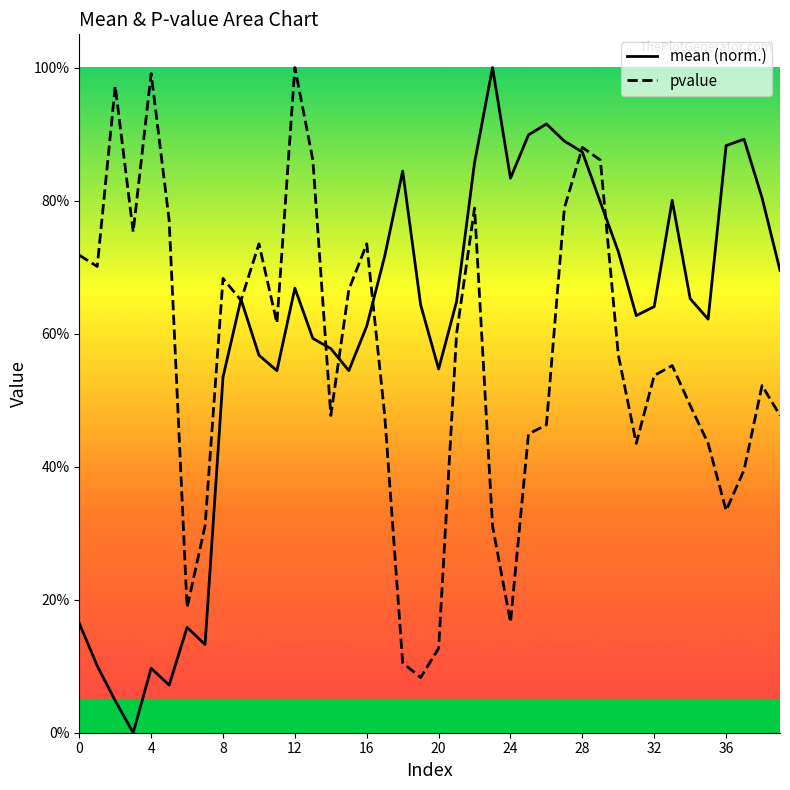

Rank the series at 15 from lowest to highest value.

mean, pvalue